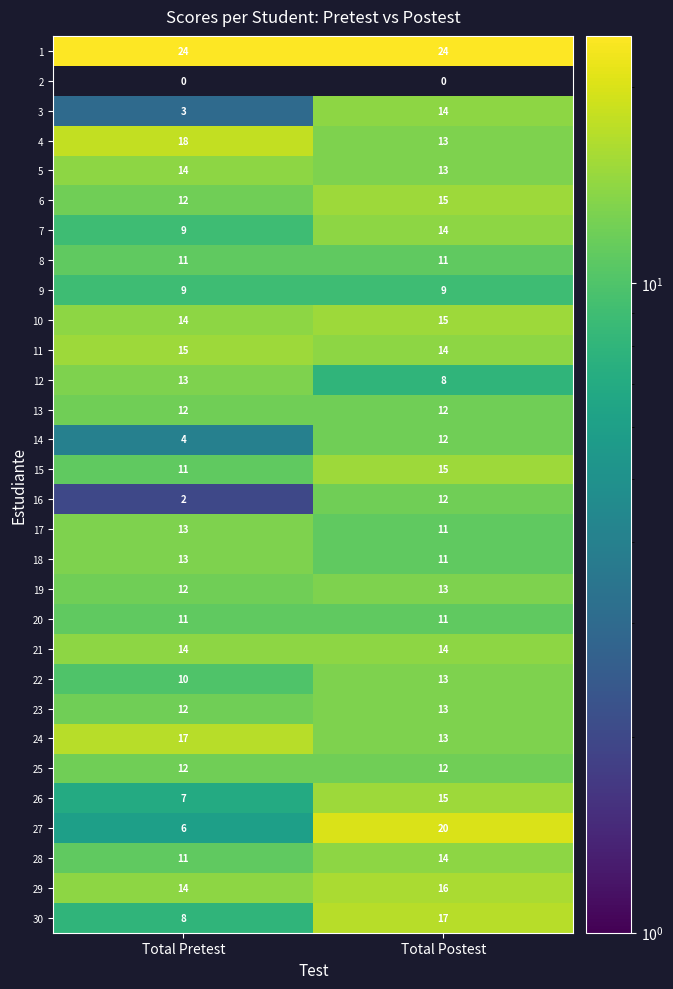

What is the sum of all 29 values?

30